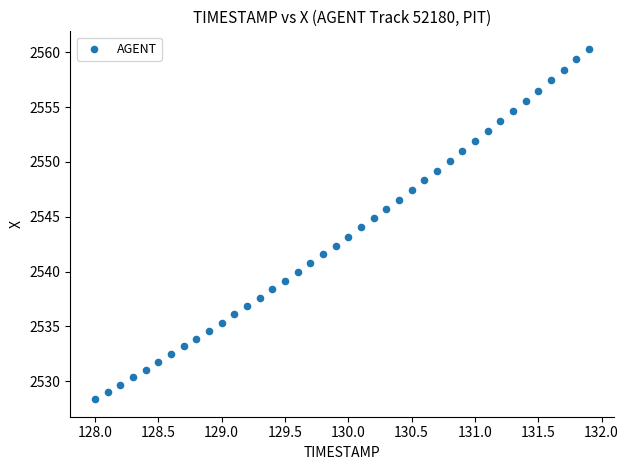

What is the range of X values (max minus min)?

3.9